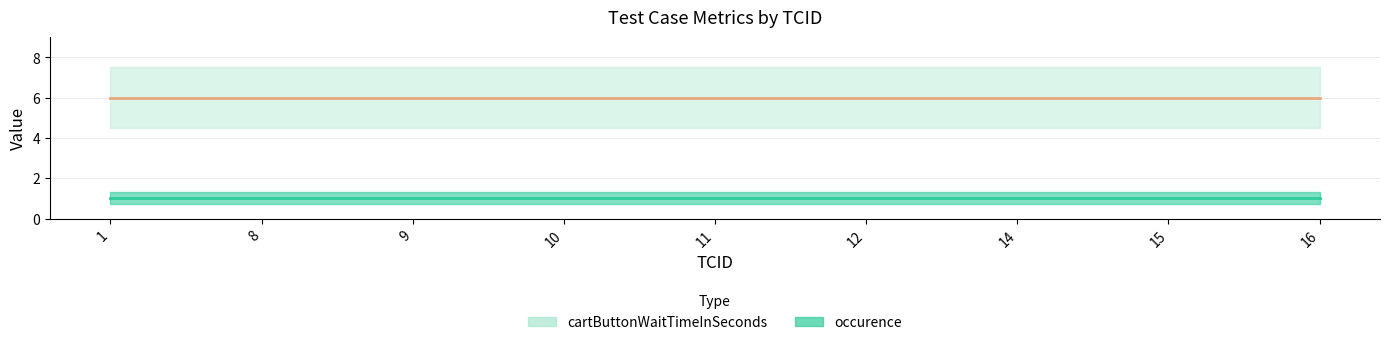

Which series changed the most between 8 and 12?

occurence